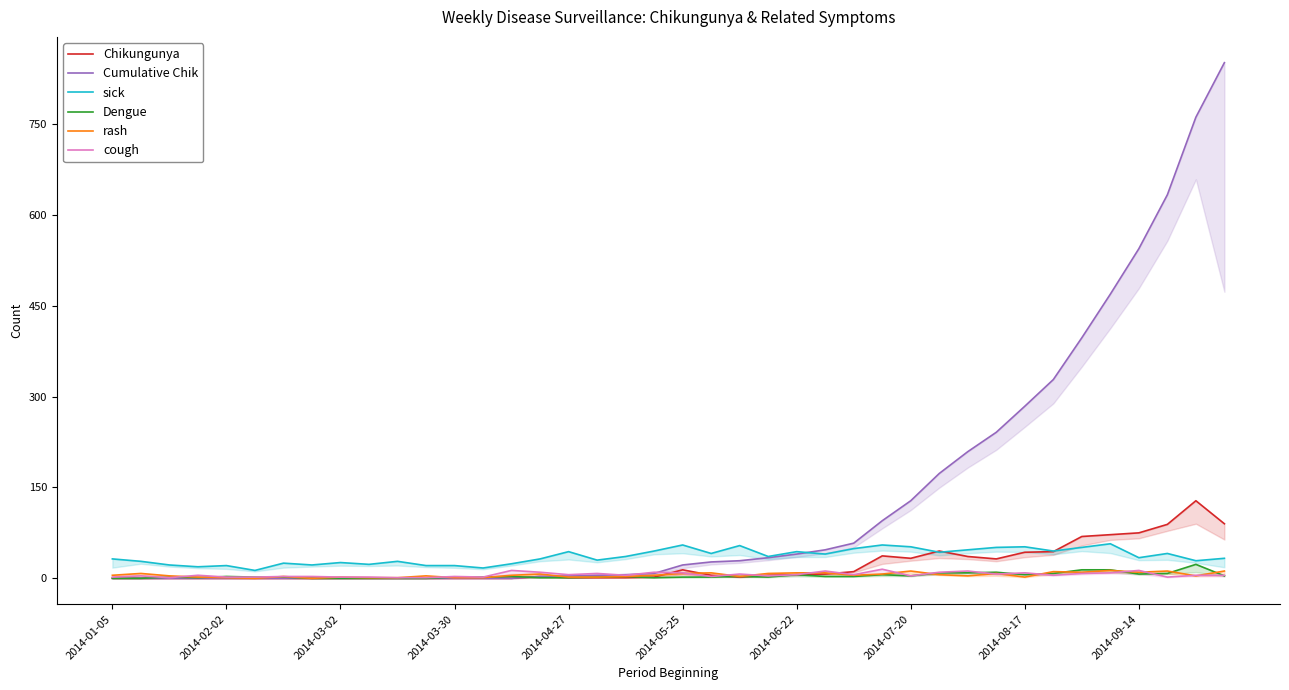

What position from the left is 2014-03-02?

9